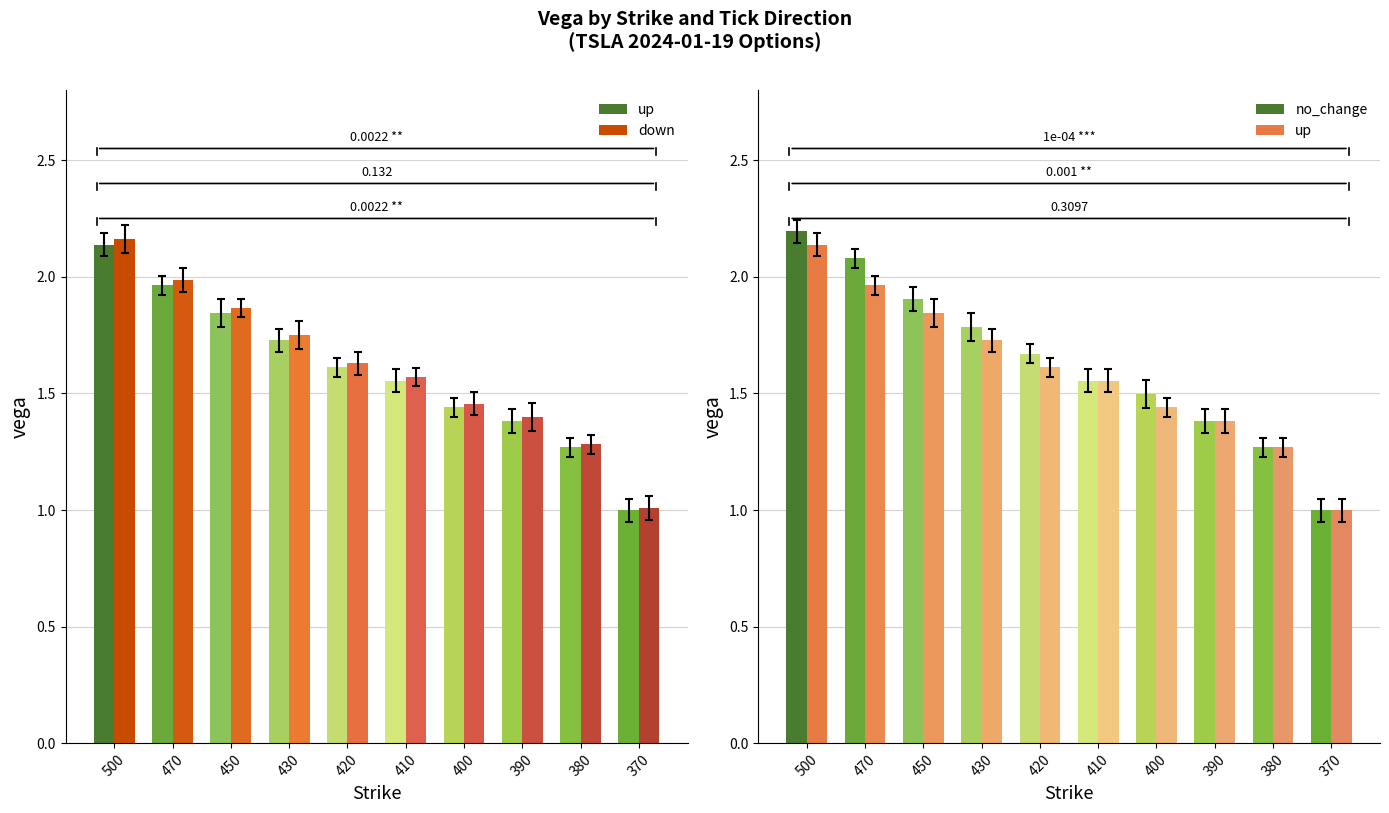

What is the smallest value displayed?

1.0